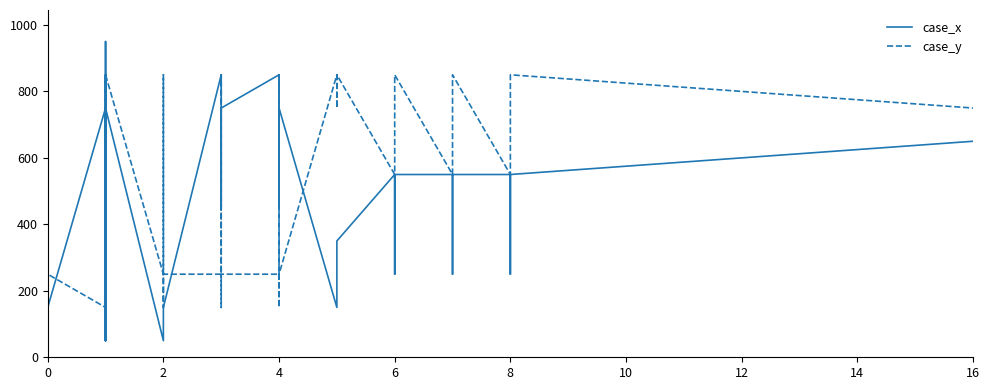

How many data points in case_x are less than 550?

18